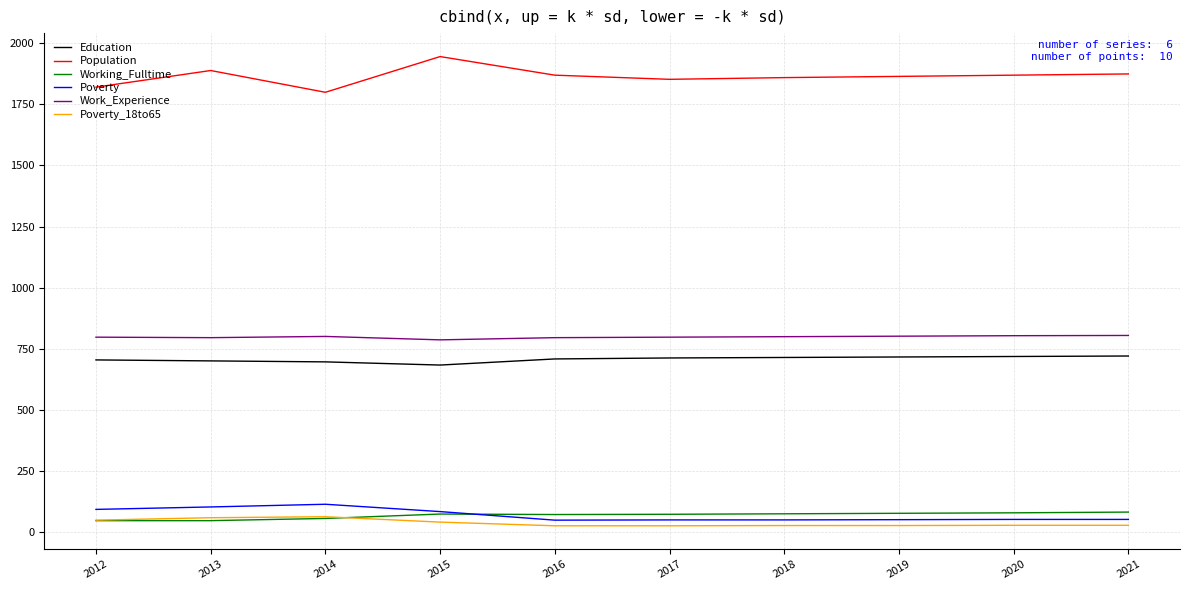

What is the difference between the maximum and minimum values in the Education series?

37